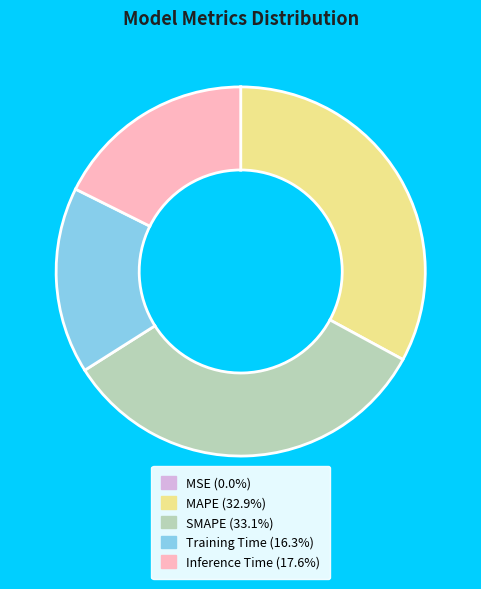

Is the sum of Training Time and Inference Time greater than half?

No